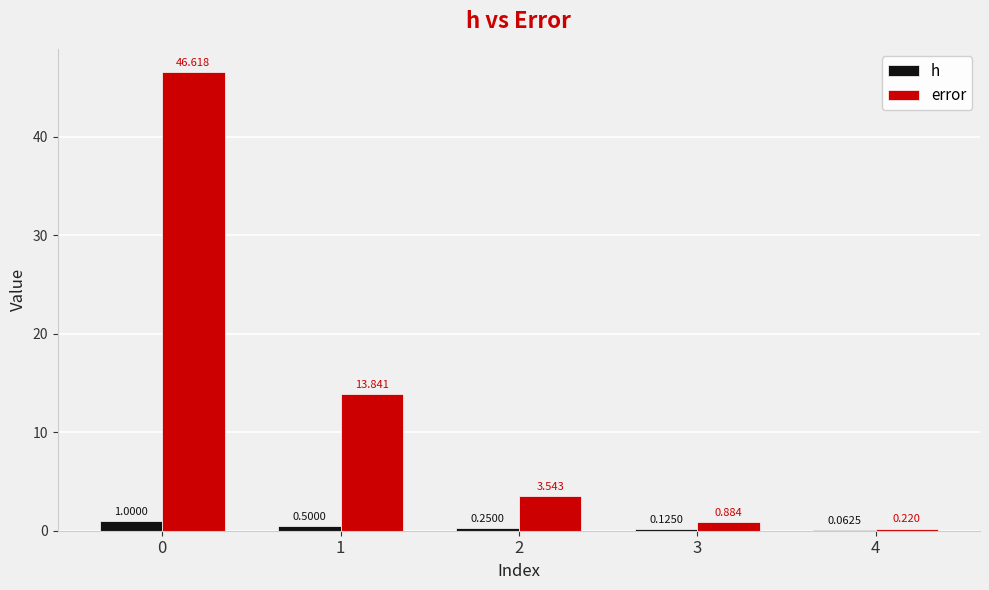

Is the value of error at 4 greater than the value of h at 2?

No